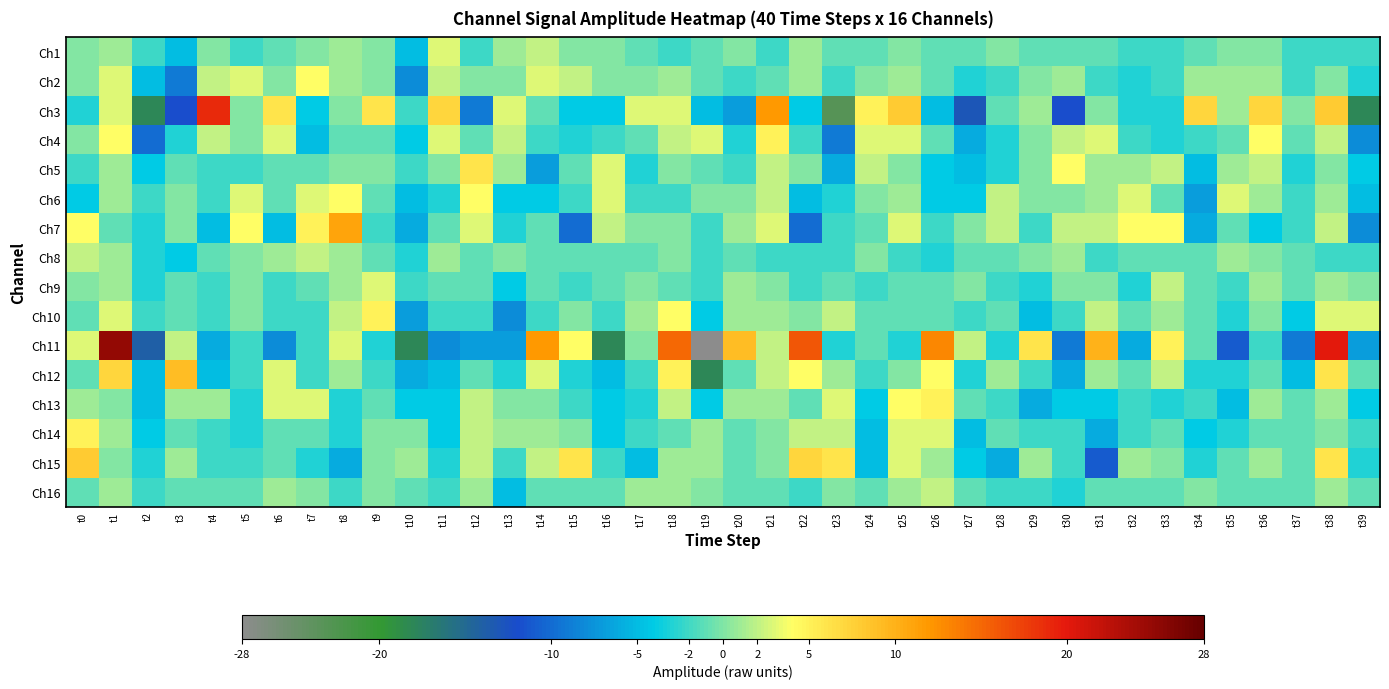

Between t16 and t24, which series saw the biggest shift?

Ch11